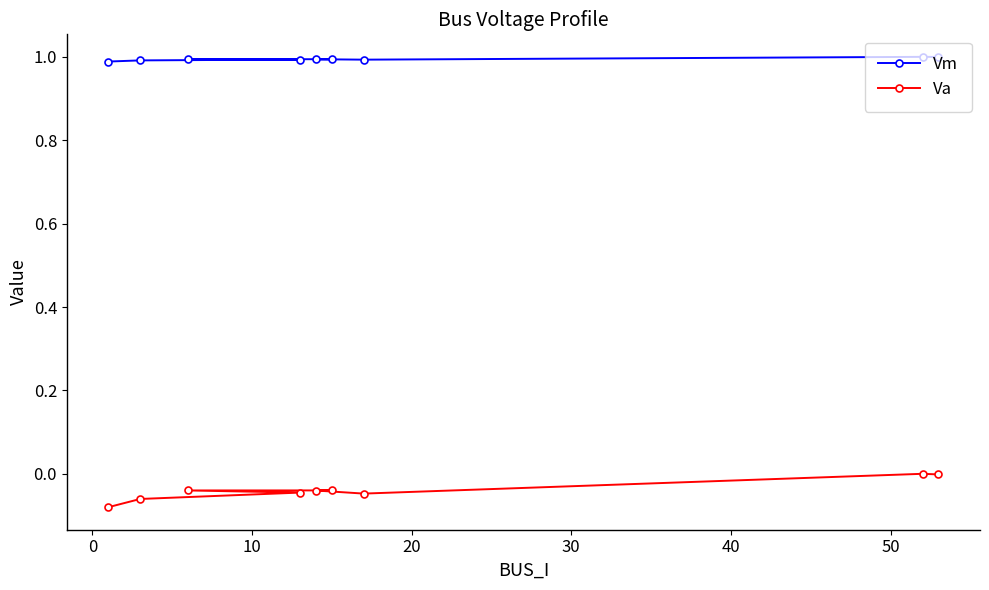

Reading left to right, transcribe all the data shown in this chart.

Vm: 1.0	1.0	1.0	1.0	1.0	1.0	1.0	1.0	1.0
Va: -0.1	-0.1	-0.0	-0.0	-0.0	-0.0	-0.0	0.0	-0.0